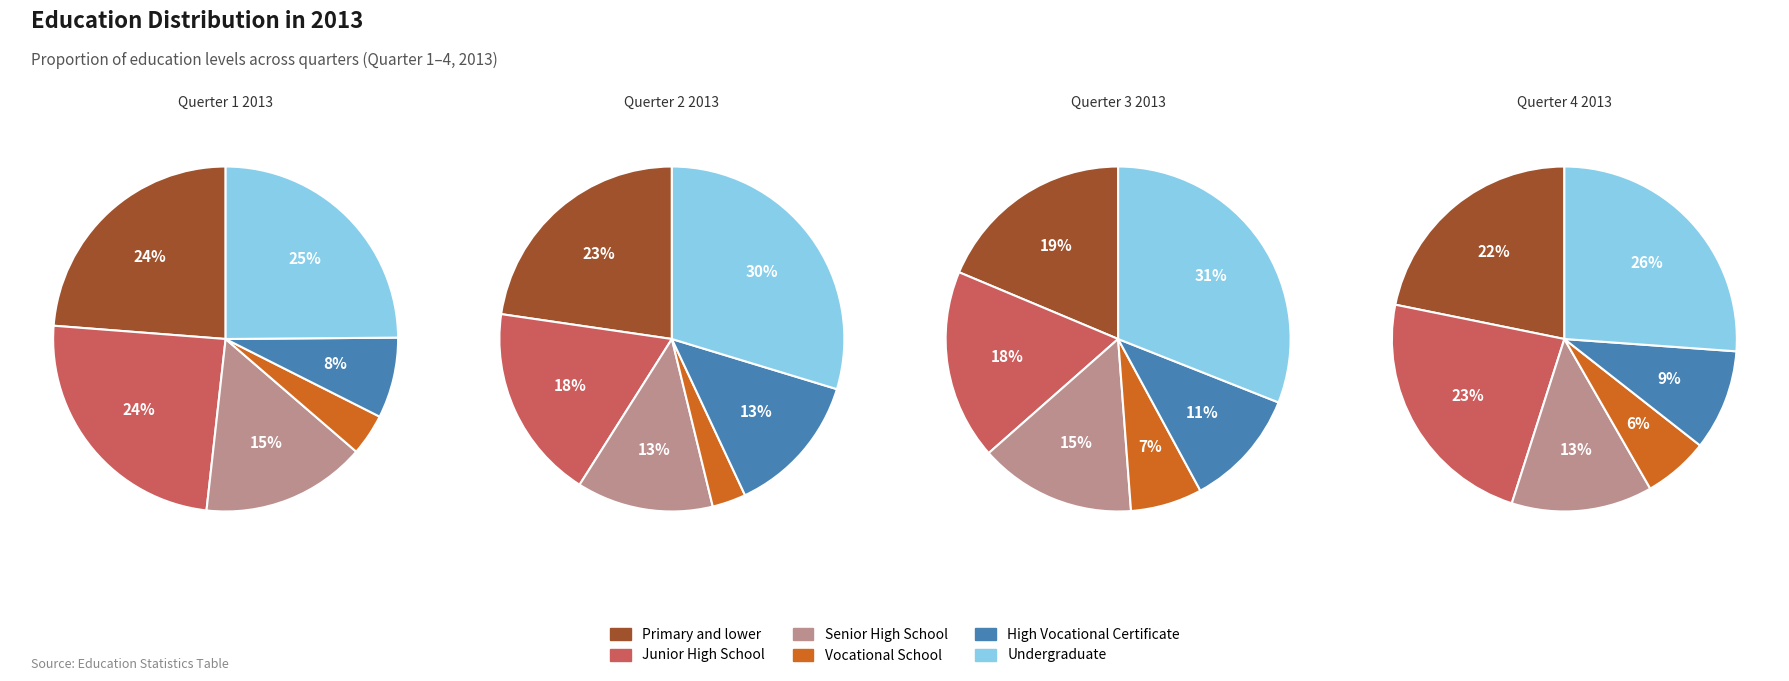

To the nearest percent, what is the difference between the Primary and lower and Undergraduate slice percentages?

1%